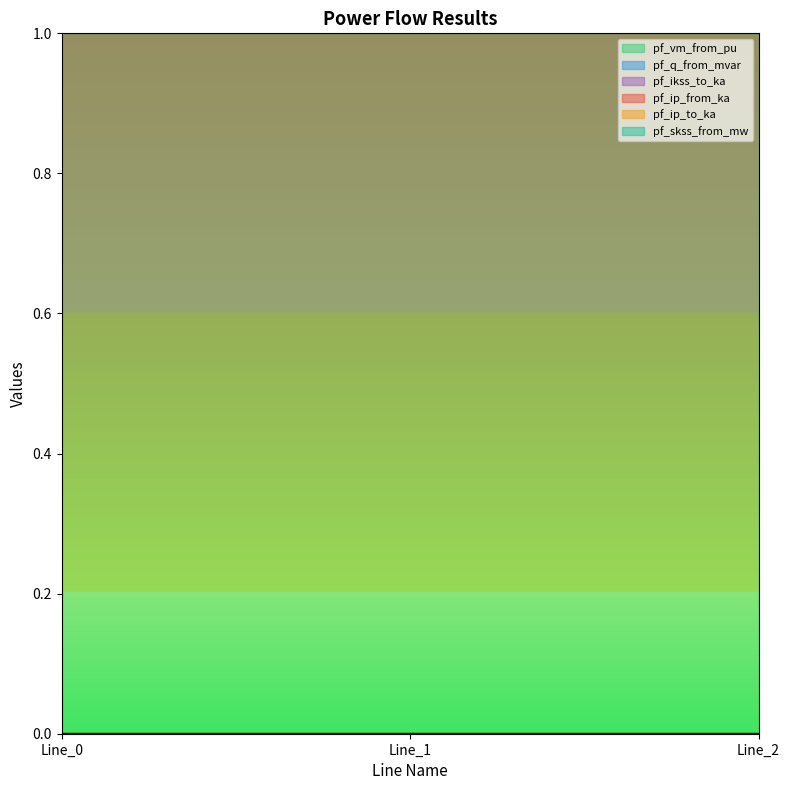

Which series has the widest spread of values?

pf_q_from_mvar